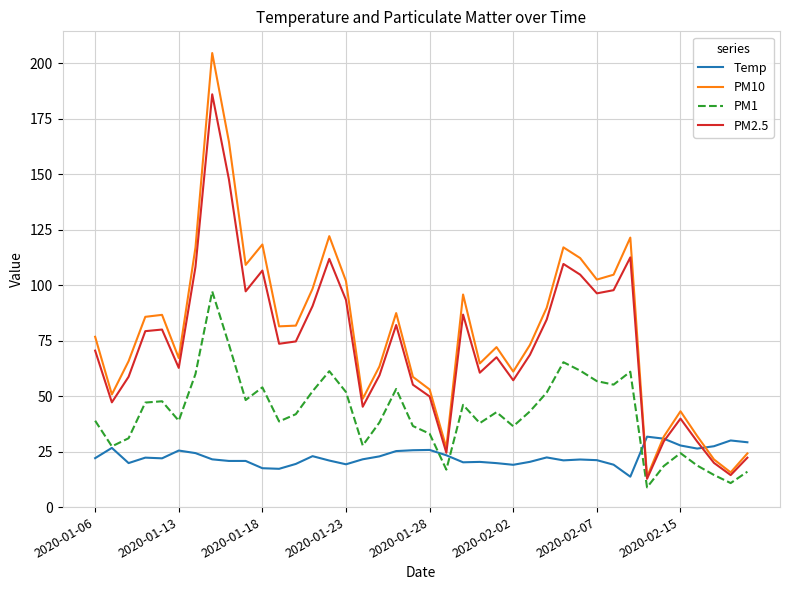

True or false: PM10 and PM1 intersect in this chart.

False